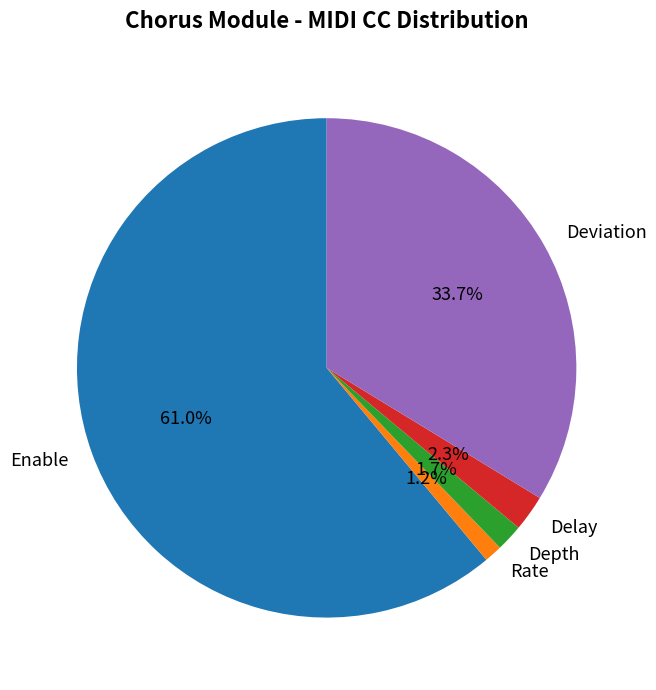

Which category has the smallest portion of the pie?

Rate